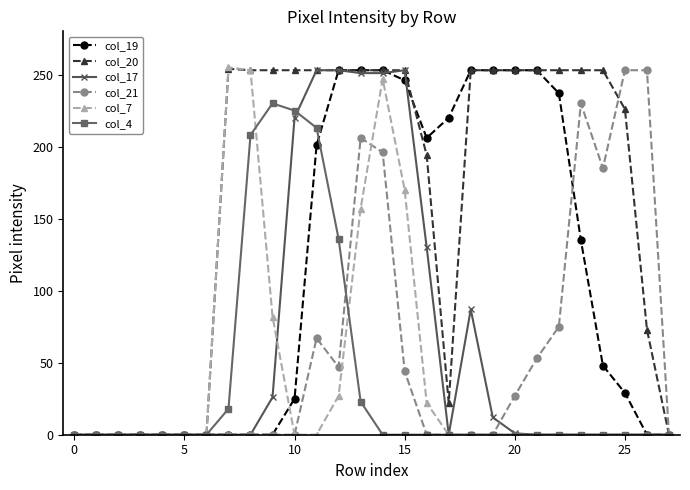

Which series has the largest total across all categories?

col_20